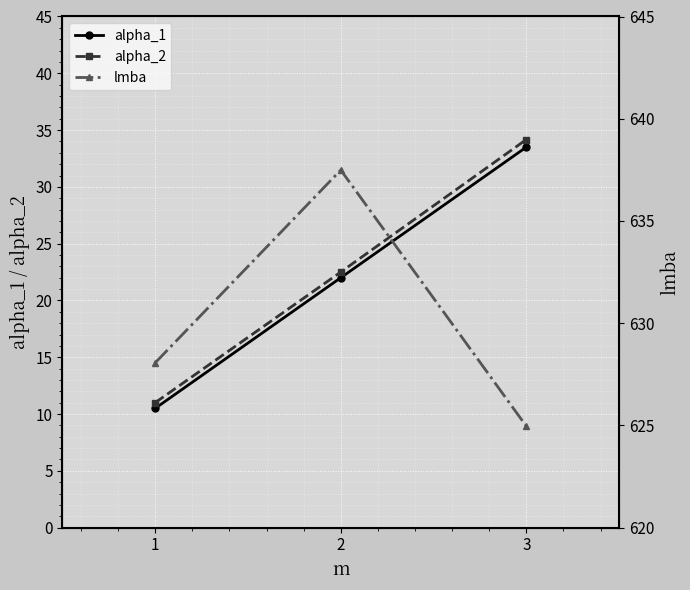

The lmba series shows 625.0 at 3. True or false?

True